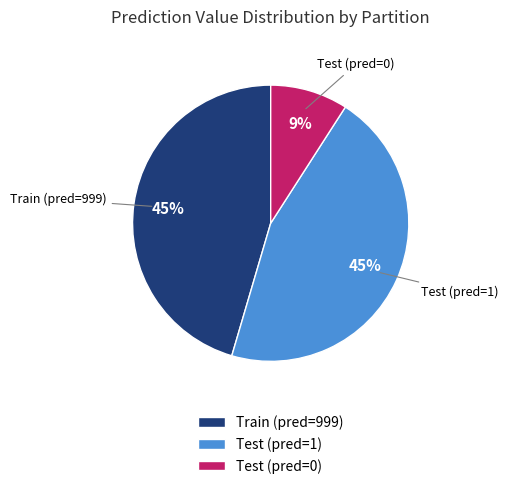

Does any single category account for the majority?

No